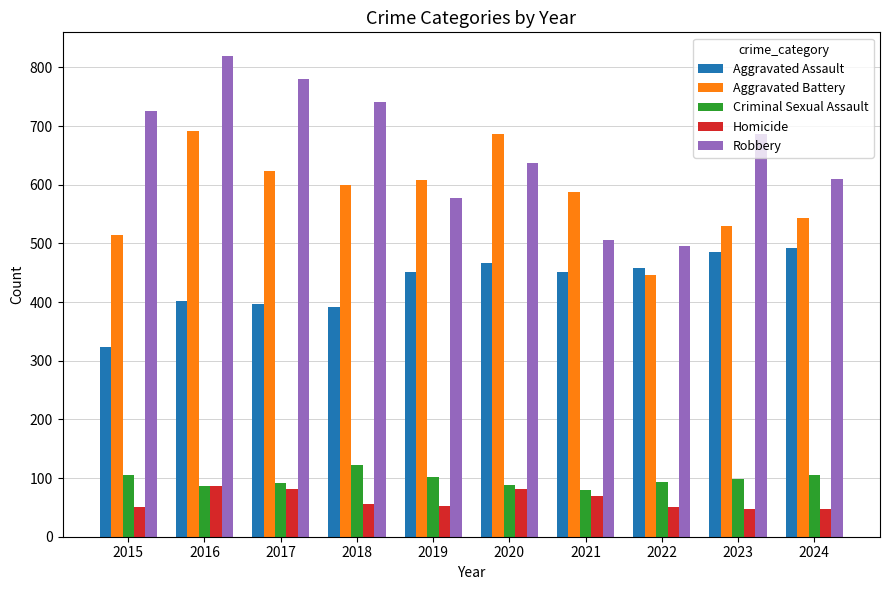

Read the Criminal Sexual Assault value at 2019.

102